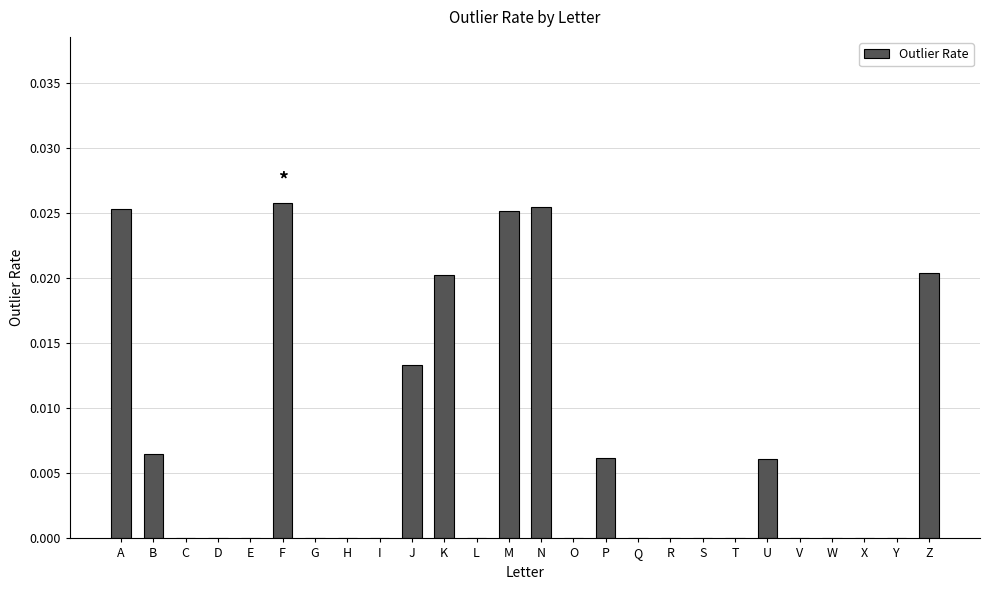

The chart shows a value of 0.0 at V. True or false?

True